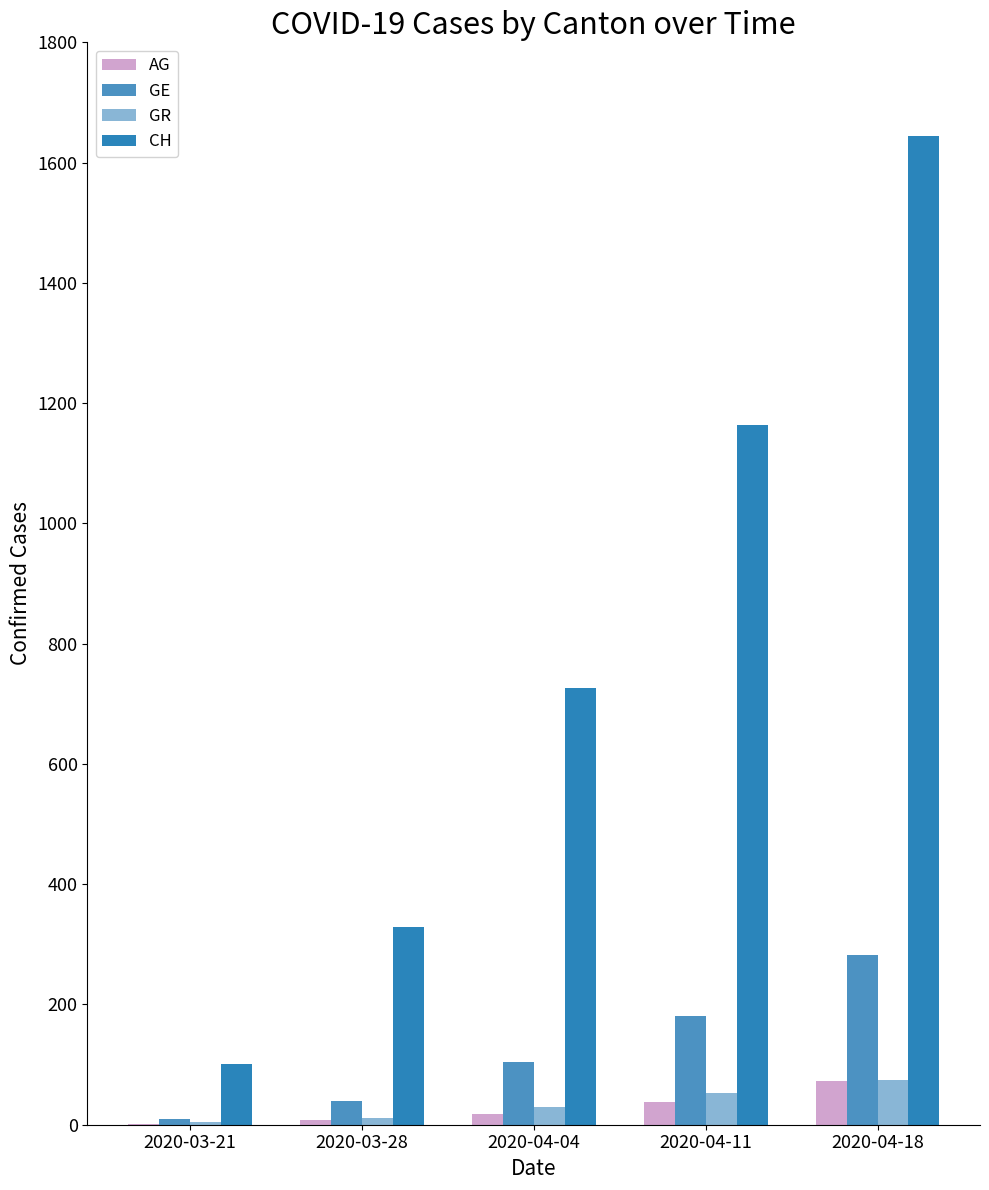

Which series has the largest total across all categories?

CH